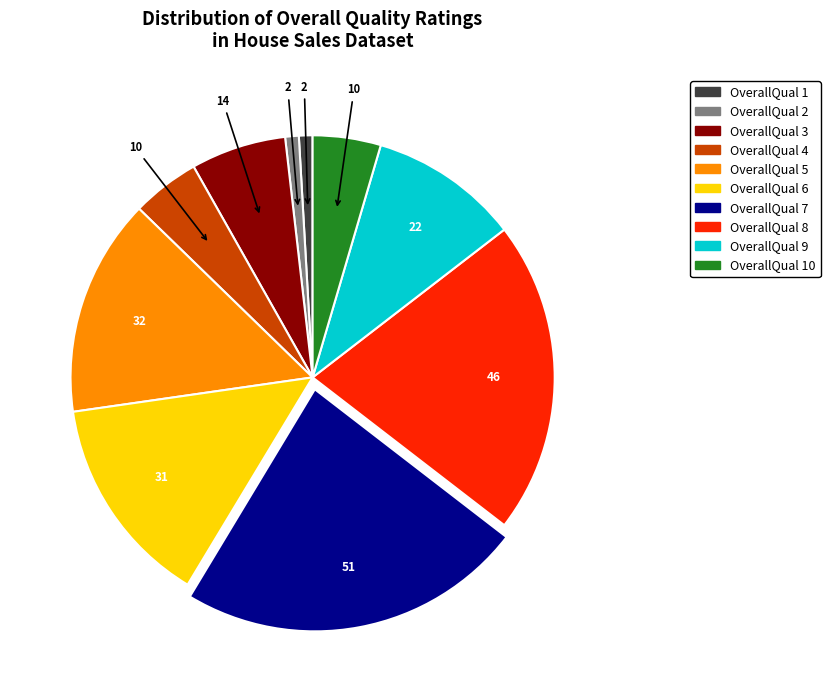

Is there any slice that represents more than half of the pie?

No